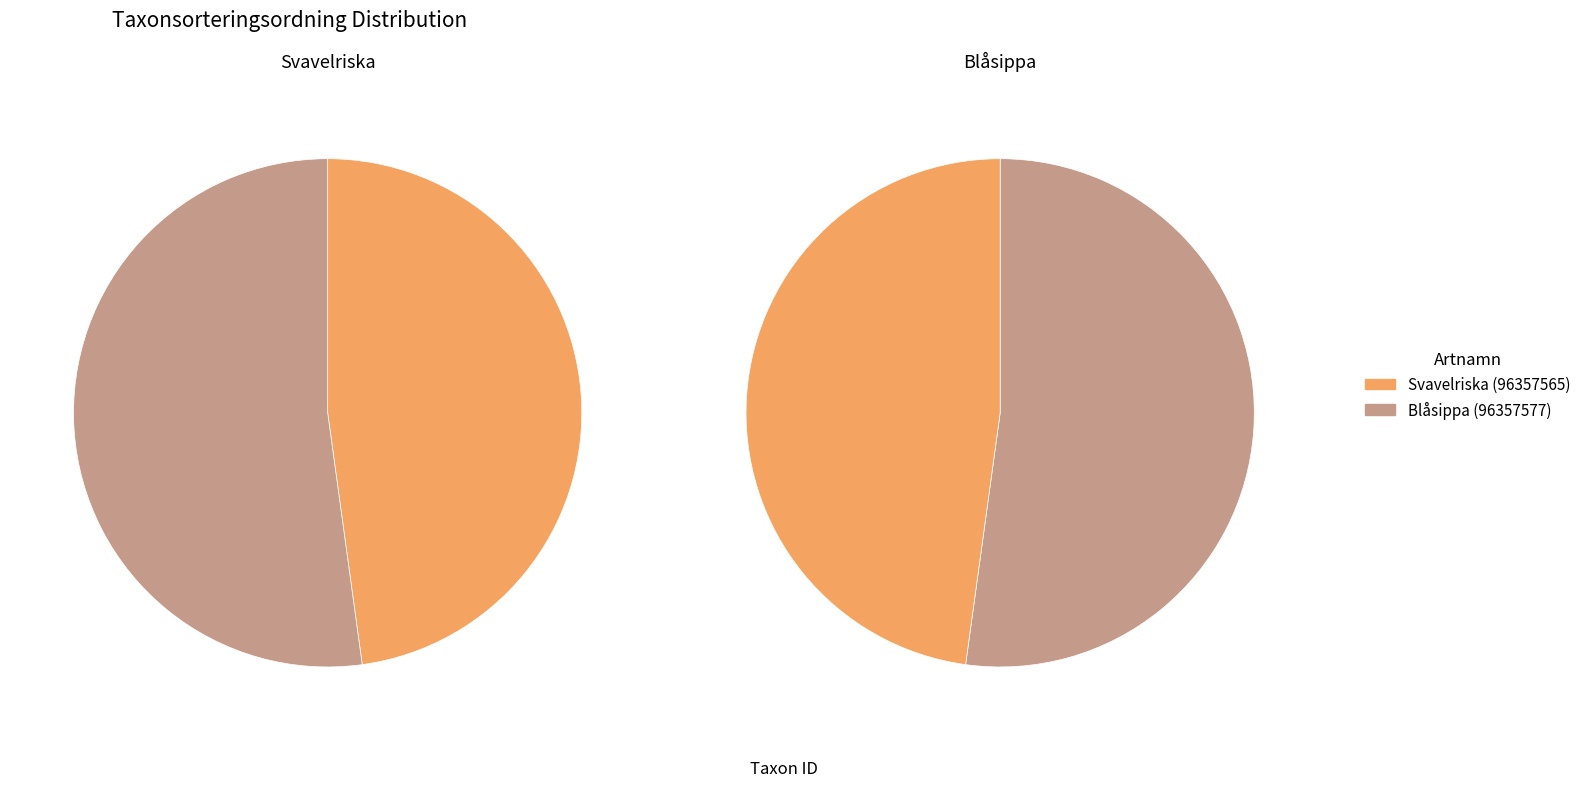

To the nearest percent, what is the difference between the Blåsippa (96357577) and Svavelriska (96357565) slice percentages?

4%